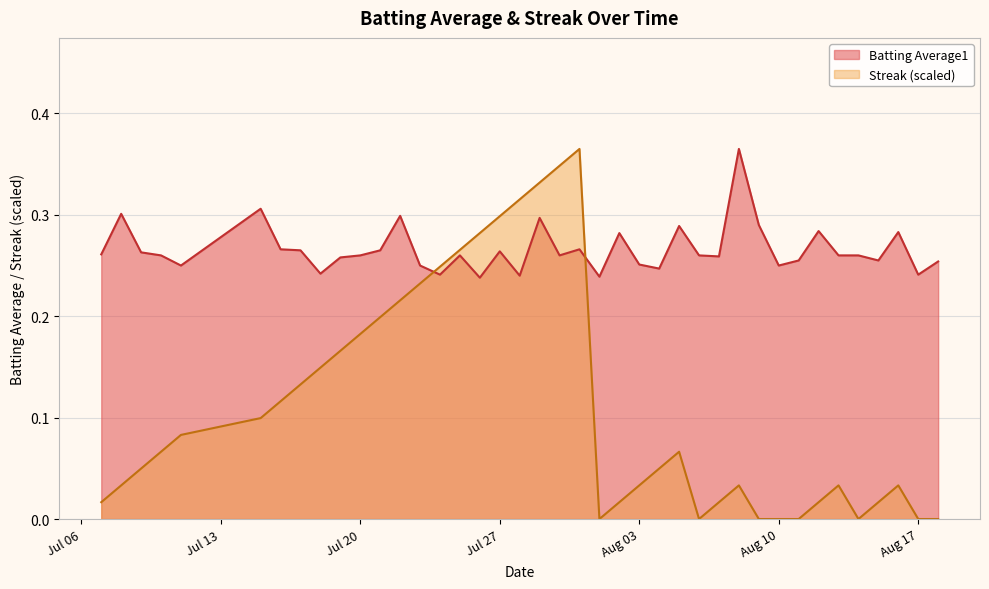

Count the Batting Average1 values in the range 0 to 1.

40